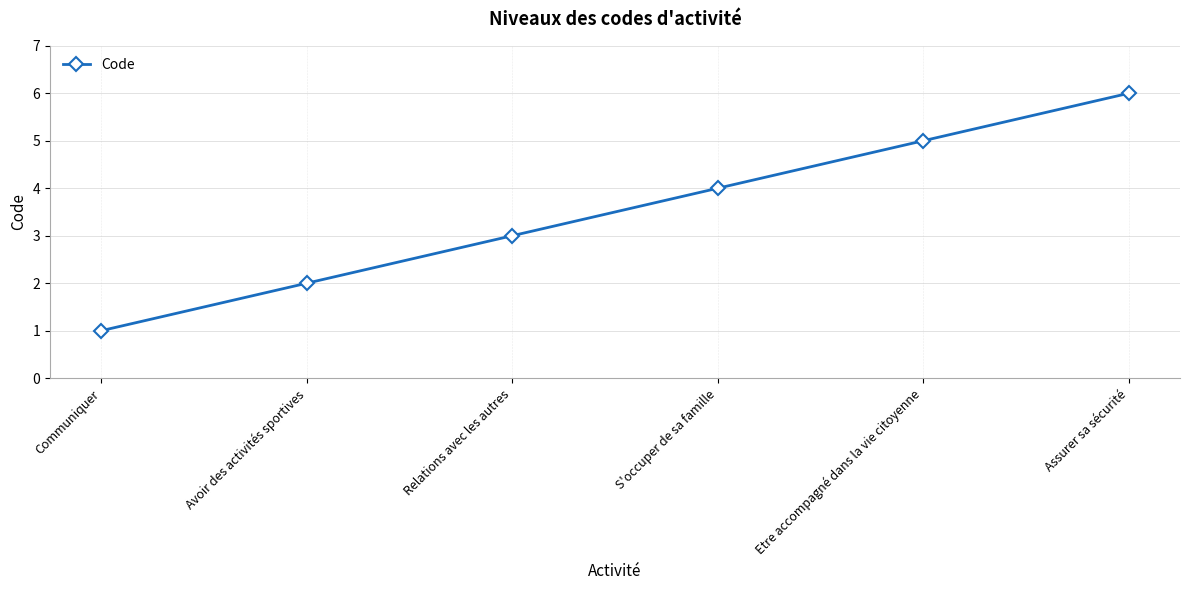

How many series are shown in this chart?

1